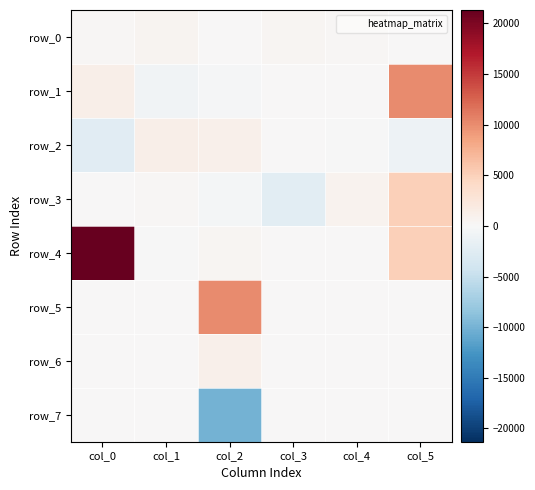

True or false: row_6 has a value of 317.3 at col_0.

False